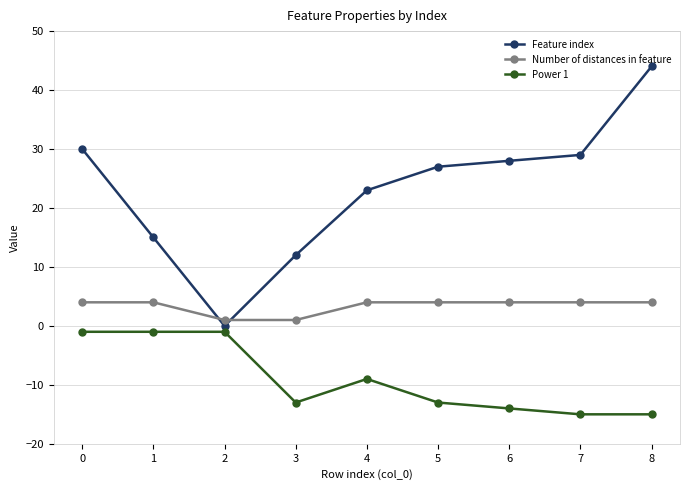

What is the sum of all Power 1 values?

-82